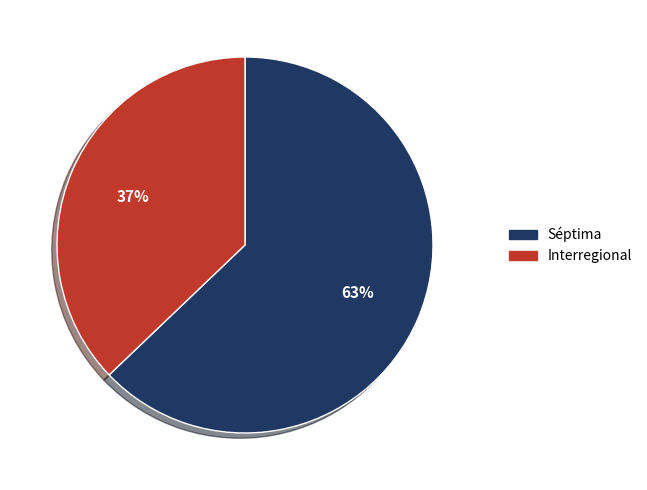

Rank the categories by value from lowest to highest.

Interregional, Séptima